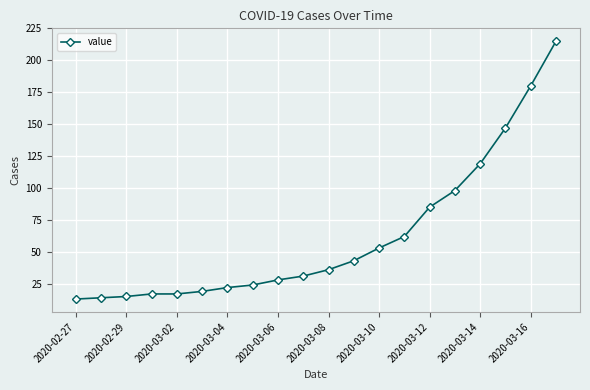

What is the greatest value displayed?

215